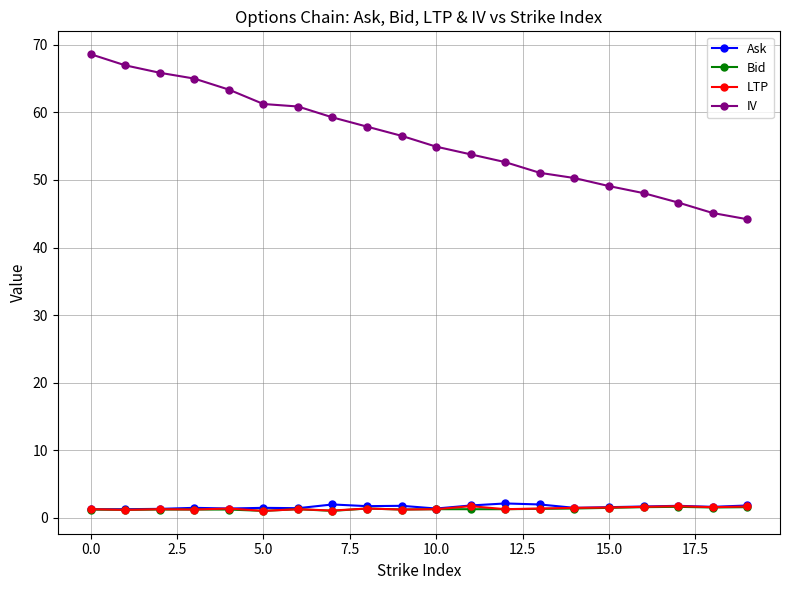

True or false: LTP has more than 1 points higher than both neighbors.

True